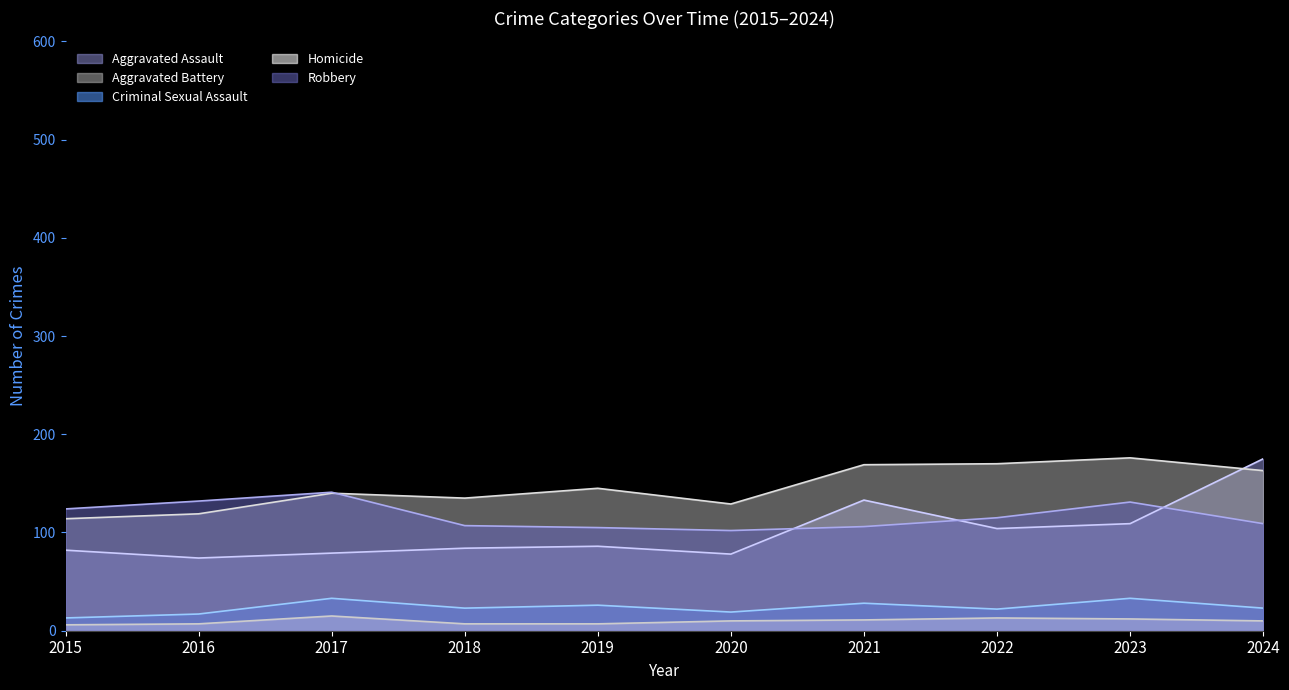

True or false: Homicide and Criminal Sexual Assault intersect in this chart.

False